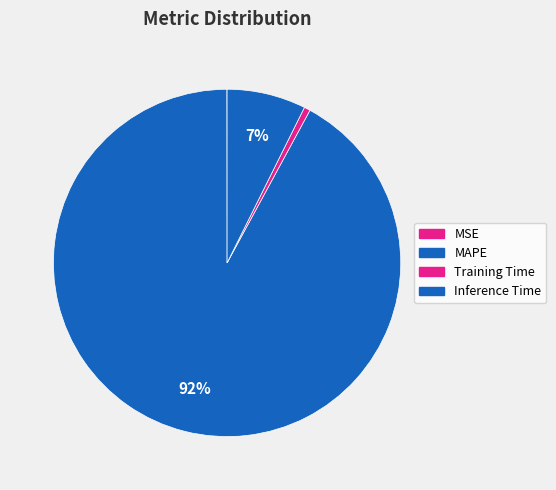

To the nearest percent, what is the average slice percentage?

25%